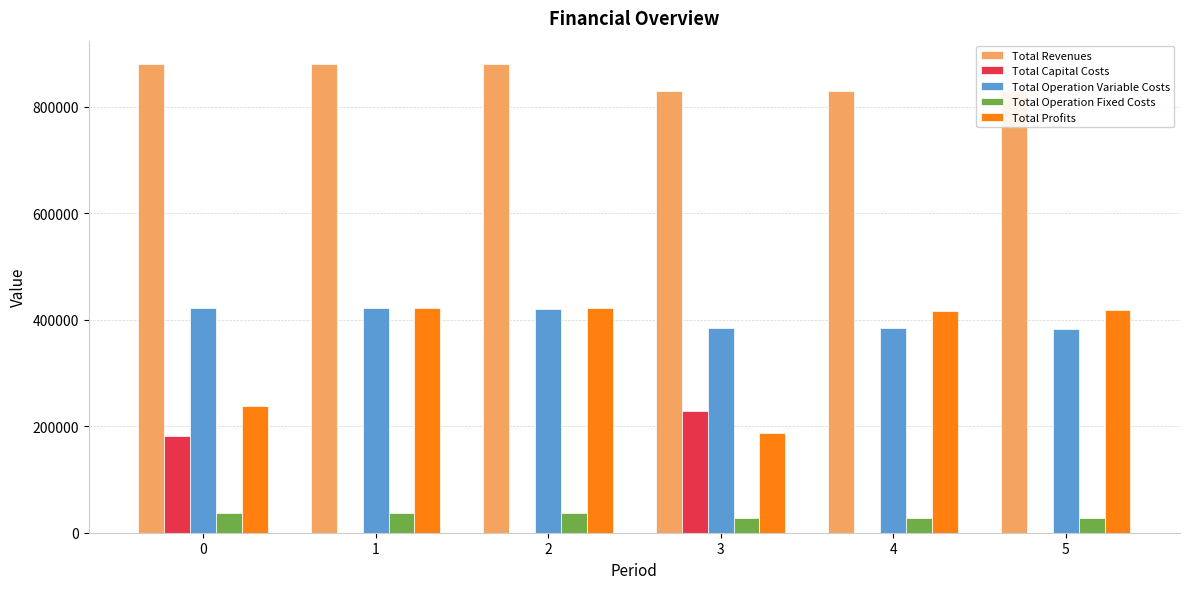

What is the maximum value for Total Profits?

422598.8